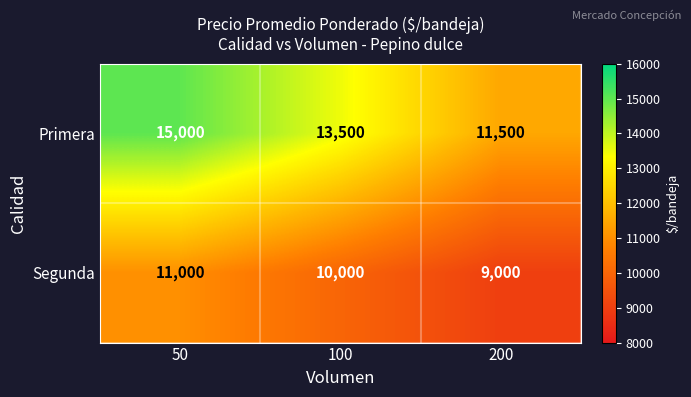

Rank the series by their average value, from highest to lowest.

Primera, Segunda